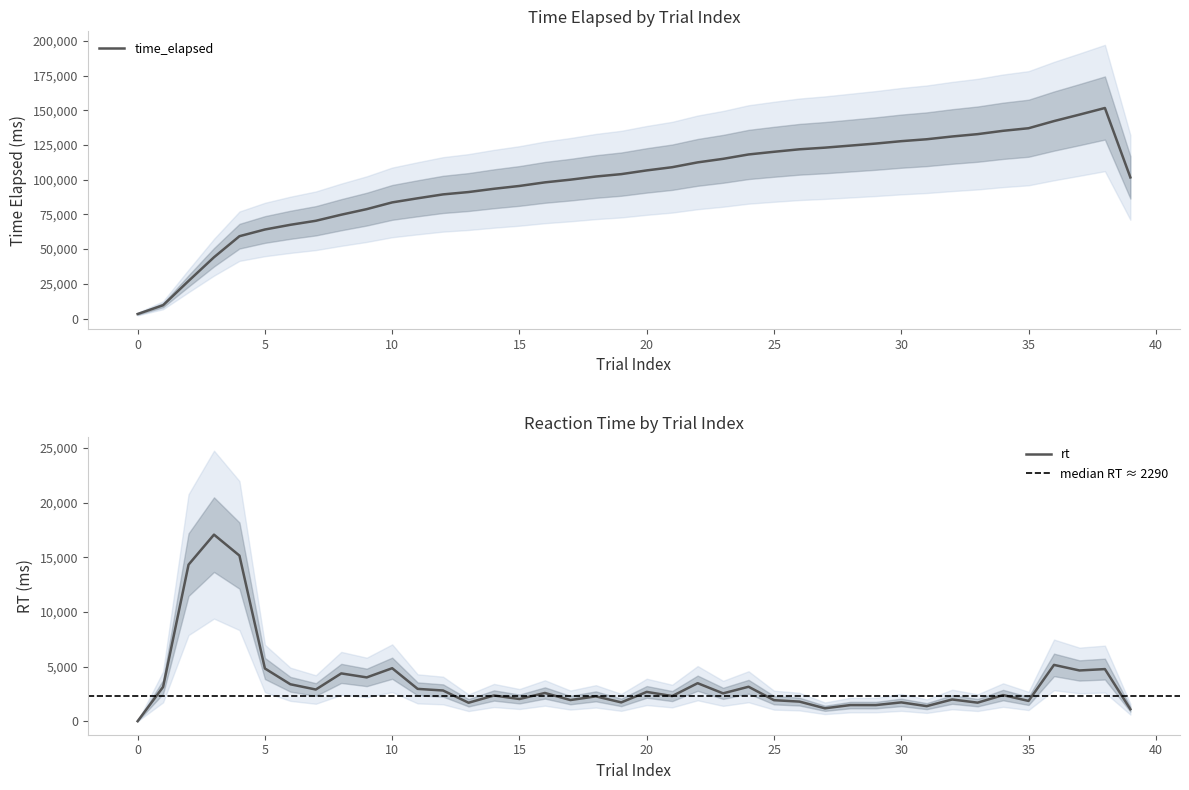

What is the average value of the time_elapsed series?

98874.4